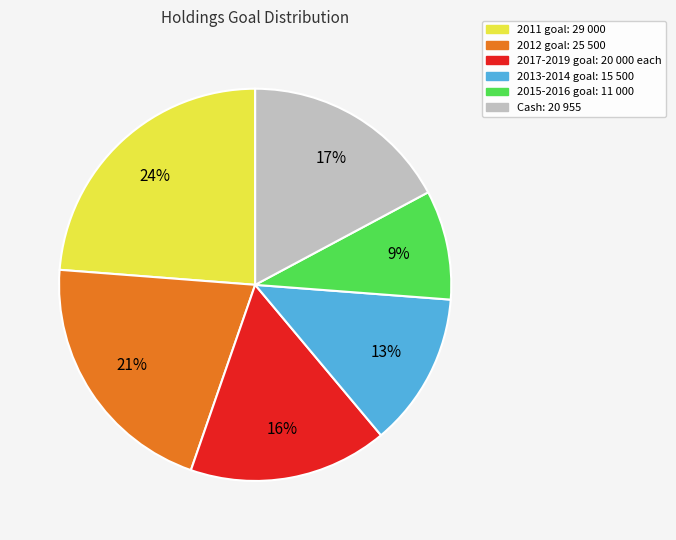

Does 2012 goal: 25 500 account for over 50% of the chart?

No